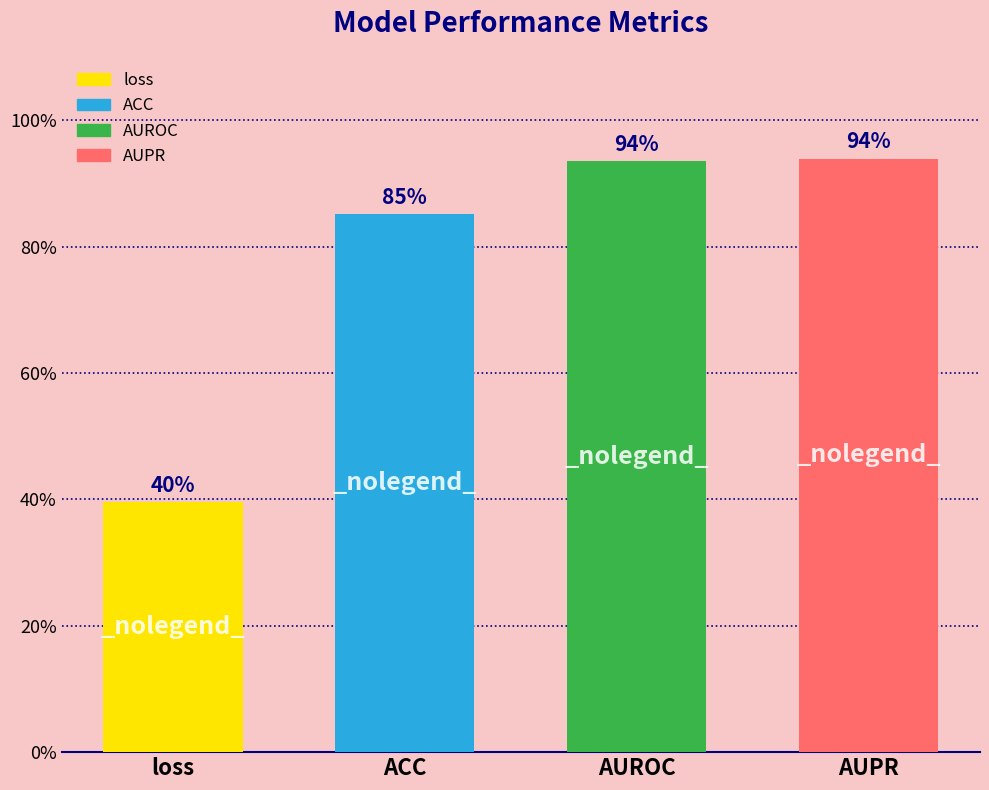

What is the smallest value displayed?

0.4